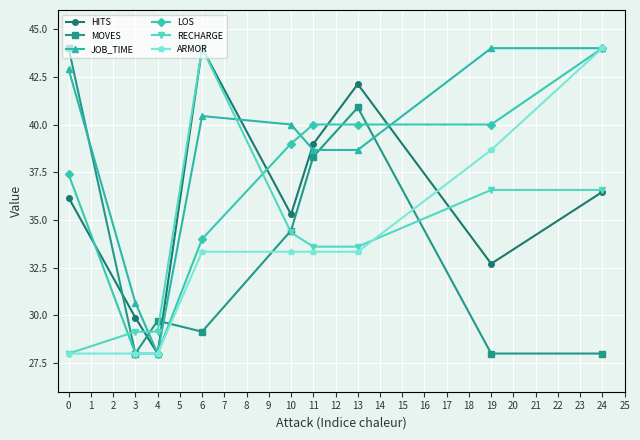

What is the value of the JOB_TIME point at the 5th from the left?

40.0